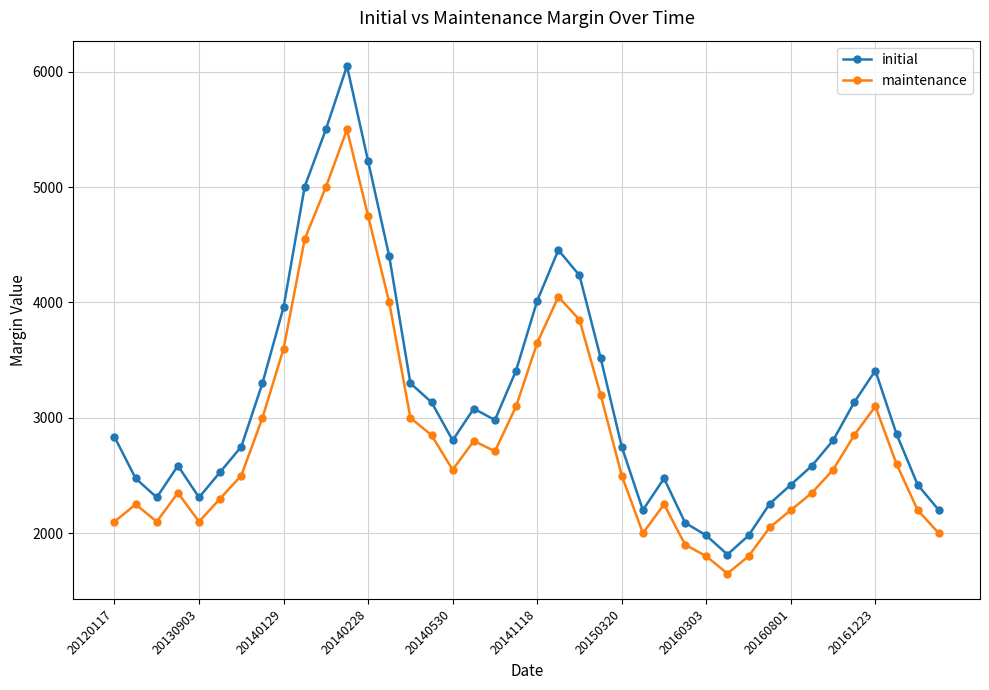

Rank the series by their average value, from highest to lowest.

initial, maintenance